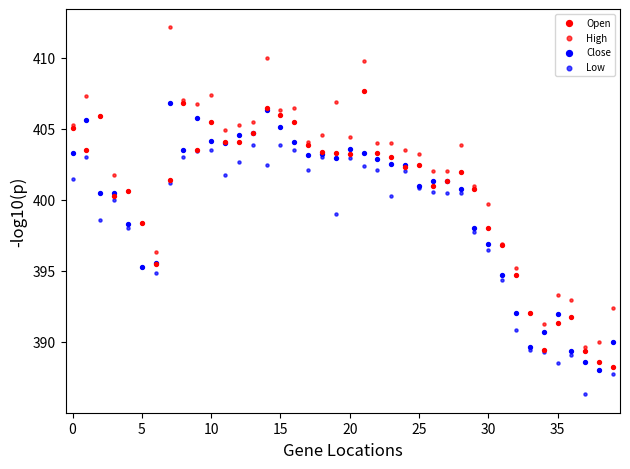

Which series contains the highest Y value?

High